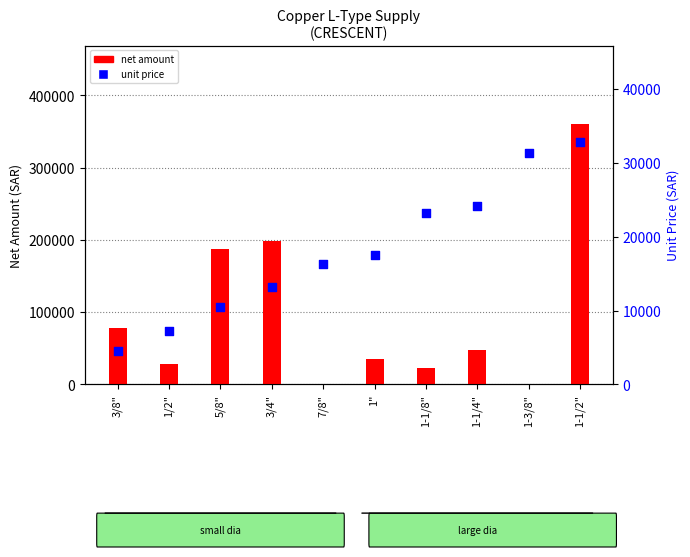

Which series reaches the maximum Y coordinate?

net amount